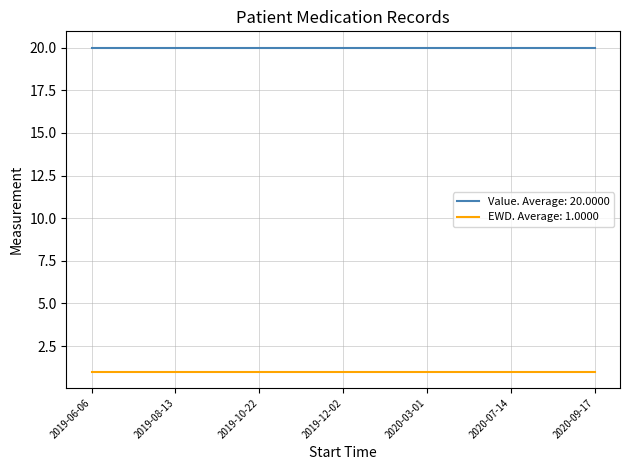

What is the maximum value shown in the chart?

20